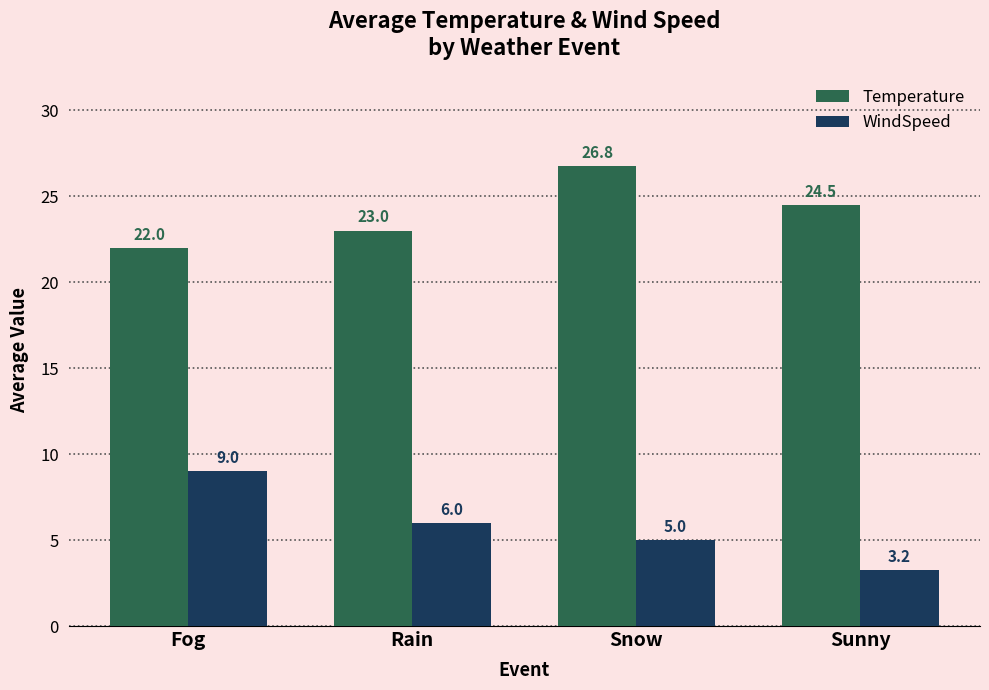

Where does the Temperature series first go above 24?

Snow